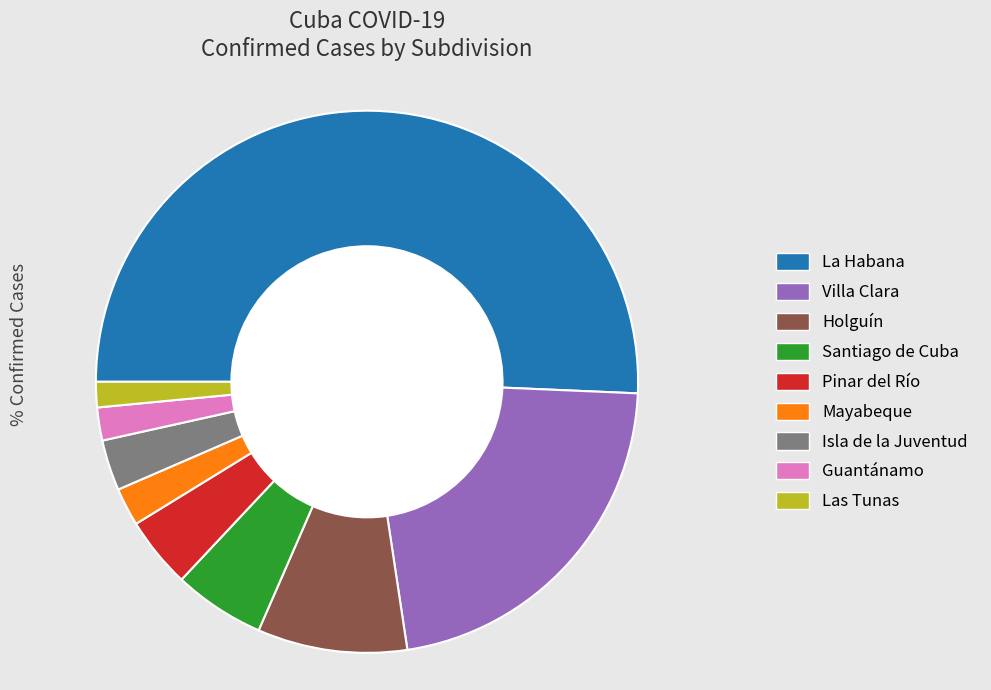

How many segments does this pie chart have?

9